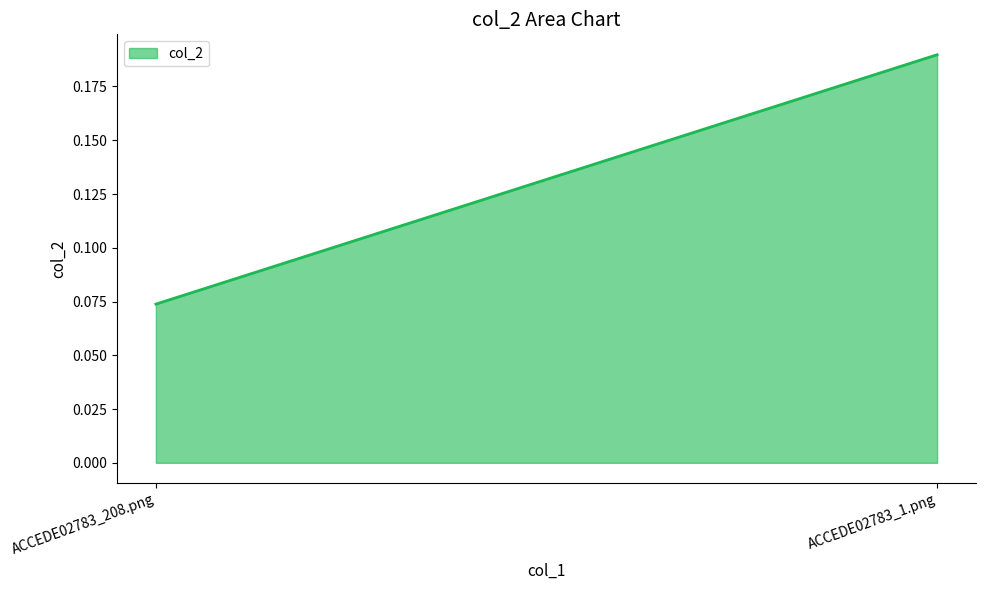

Count the number of data series in this chart.

1